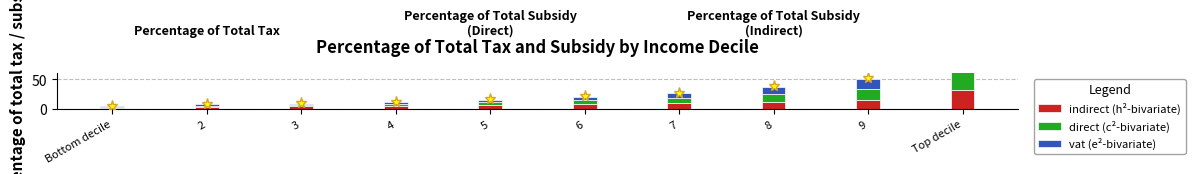

What is the label of the 9th bar from the left?

9